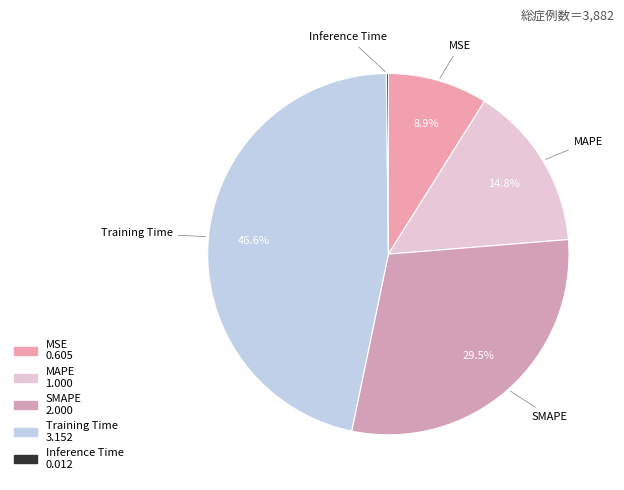

What is the total percentage of Training Time and Inference Time?

46.7%